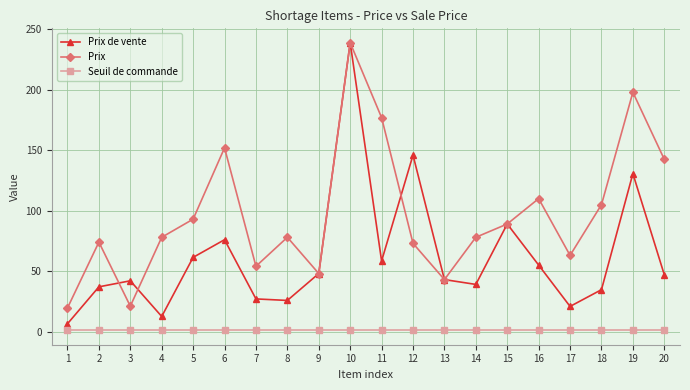

In Prix, how many points are higher than both neighbors (excluding endpoints)?

6